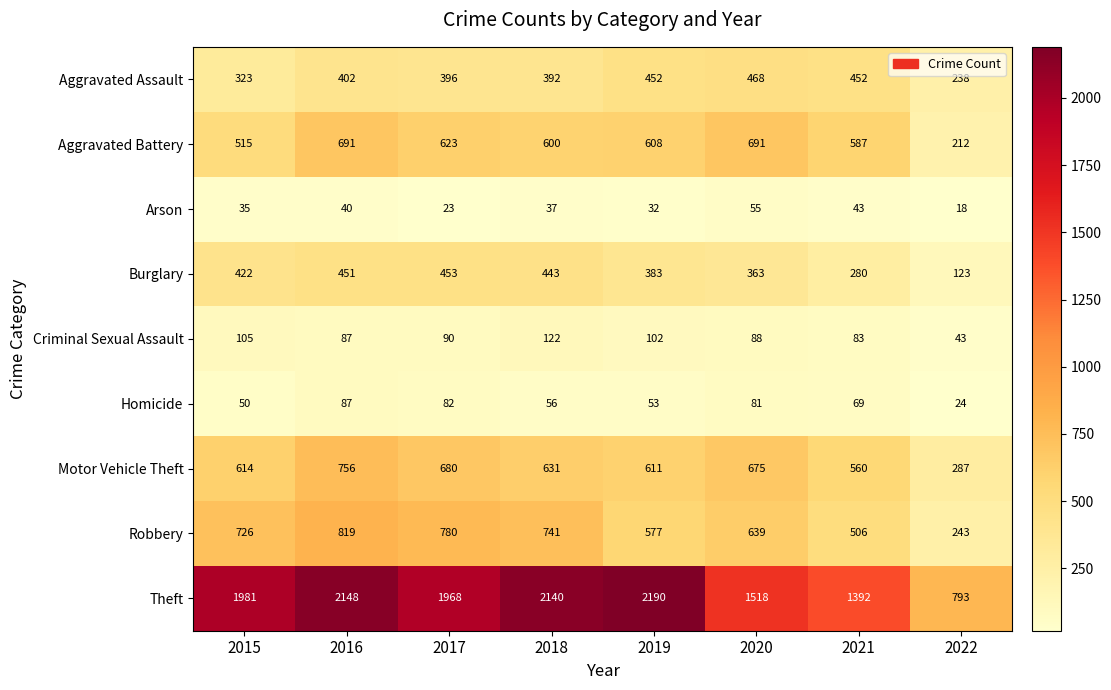

Is it true that Criminal Sexual Assault equals 134 at 2016?

False